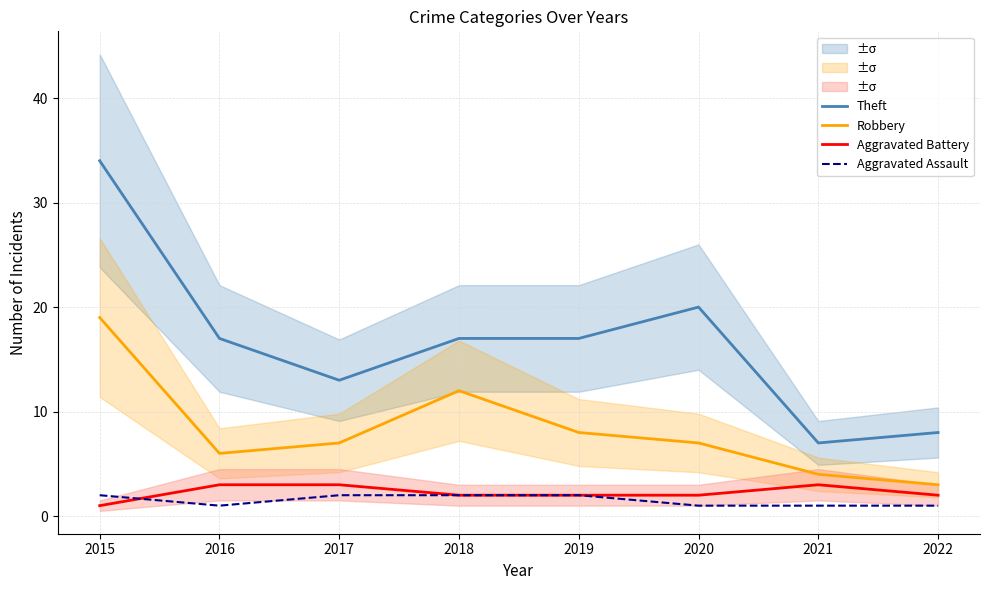

Reading right to left, extract all data points from this chart.

Theft: 2022=8	2021=7	2020=20	2019=17	2018=17	2017=13	2016=17	2015=34
Robbery: 2022=3	2021=4	2020=7	2019=8	2018=12	2017=7	2016=6	2015=19
Aggravated Battery: 2022=2	2021=3	2020=2	2019=2	2018=2	2017=3	2016=3	2015=1
Aggravated Assault: 2022=1	2021=1	2020=1	2019=2	2018=2	2017=2	2016=1	2015=2